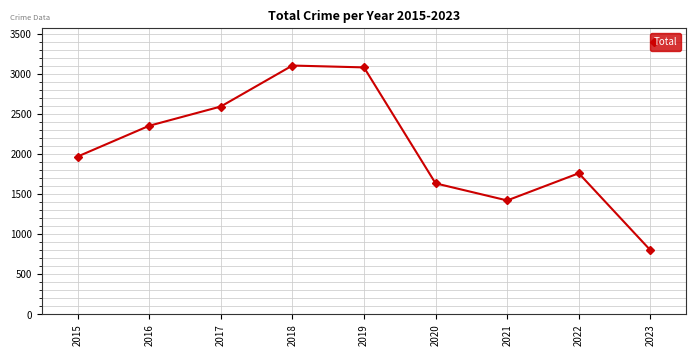

What is the ratio of the value at 2016 to the value at 2015?

1.2